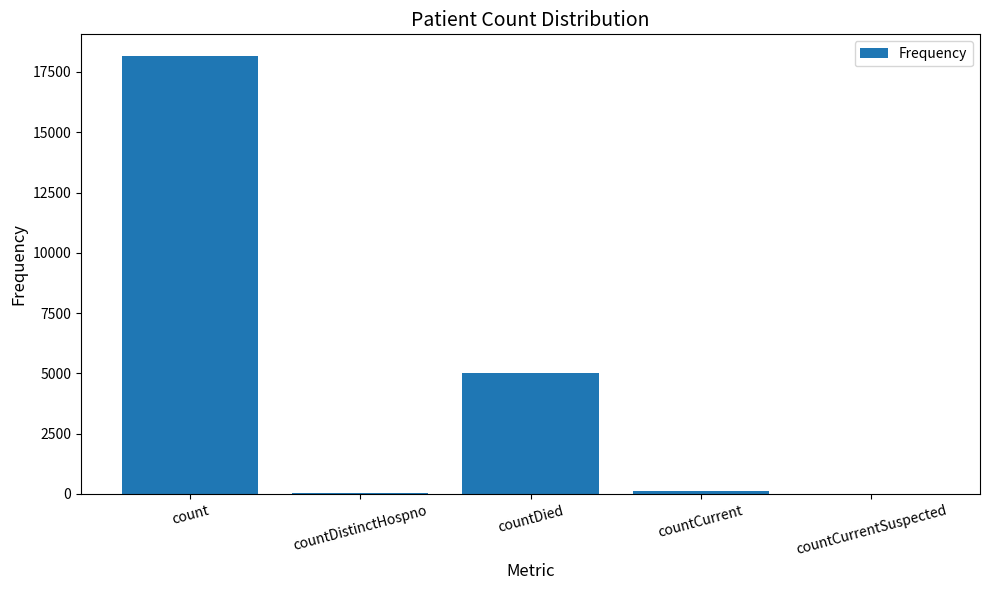

Which category has the highest value across all series?

count